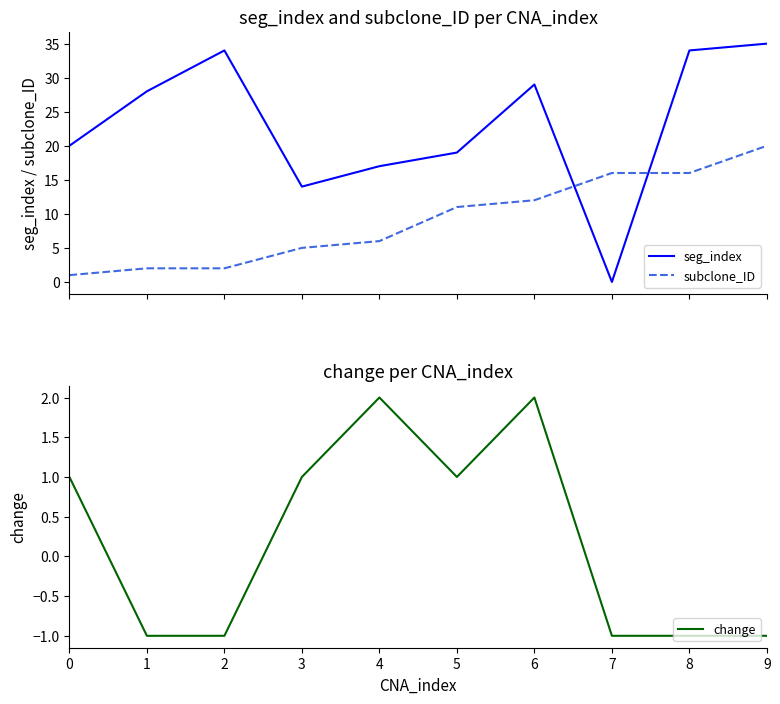

List the series in order of their overall mean, highest first.

seg_index, subclone_ID, change